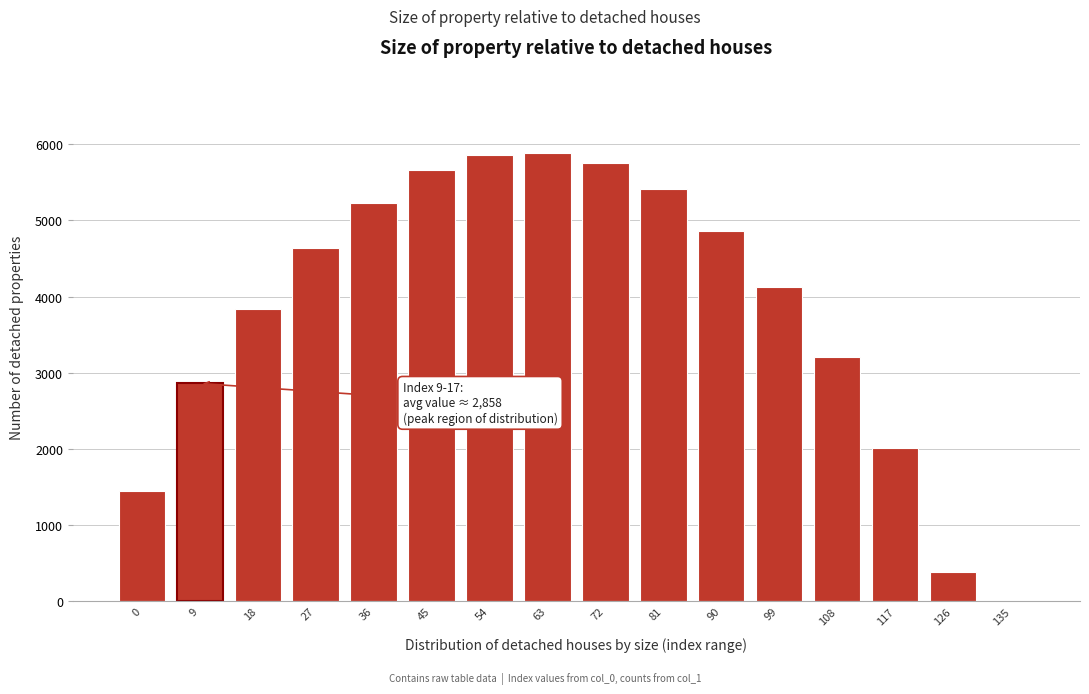

What is the sum of the values at 90 and 99?

8983